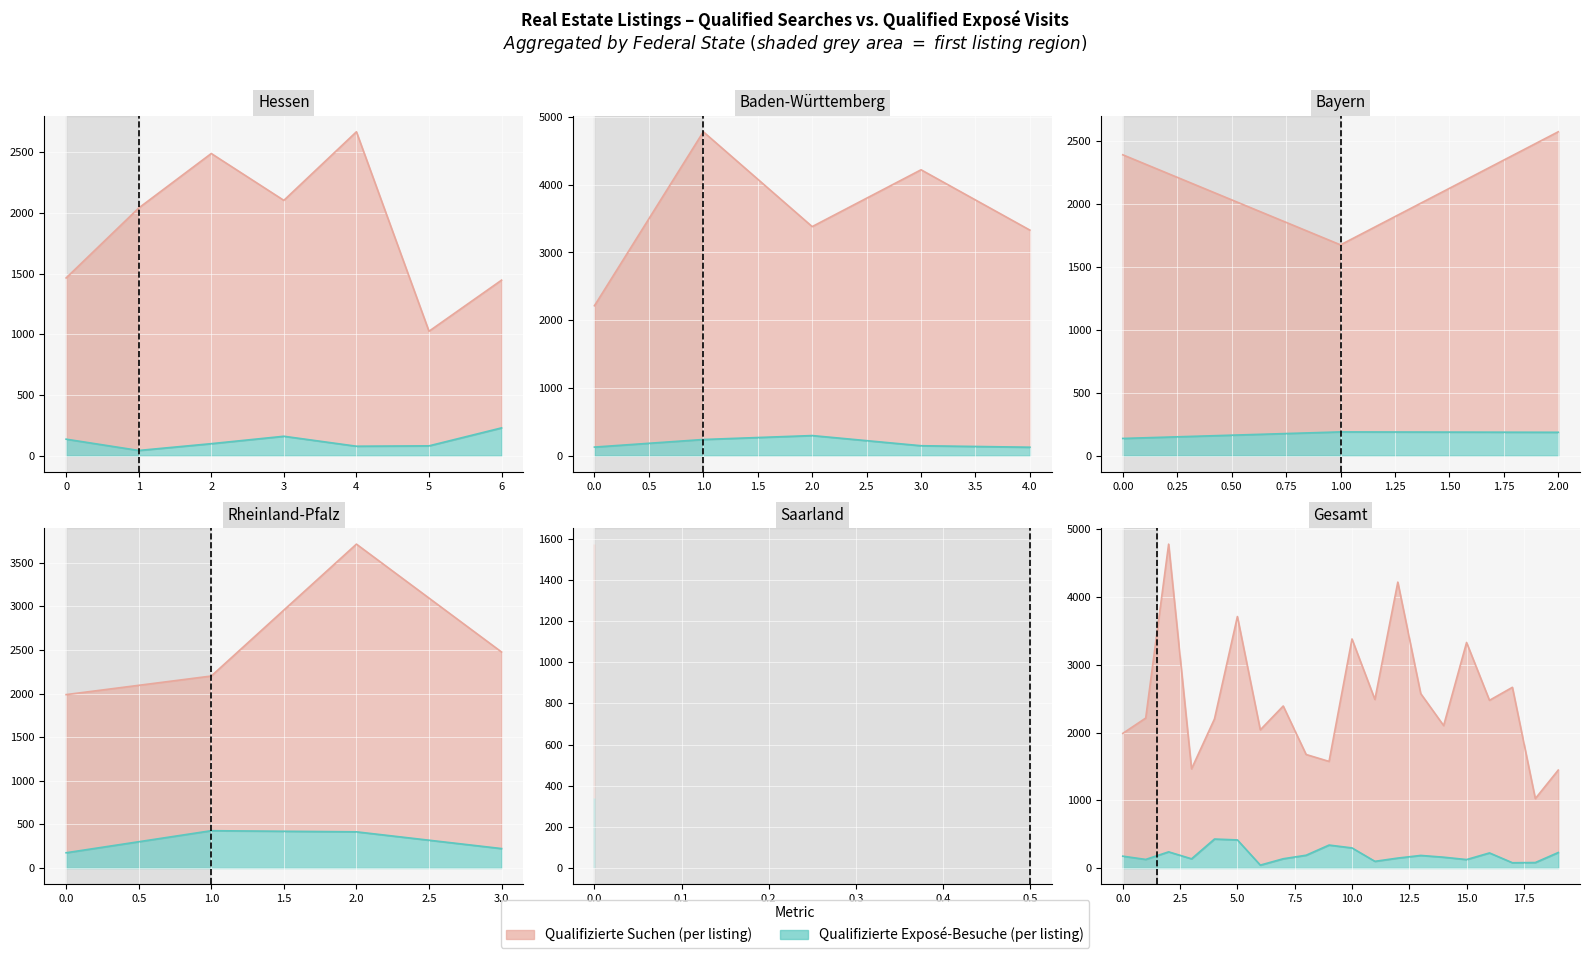

At how many categories does at least one series exceed 4268?

1